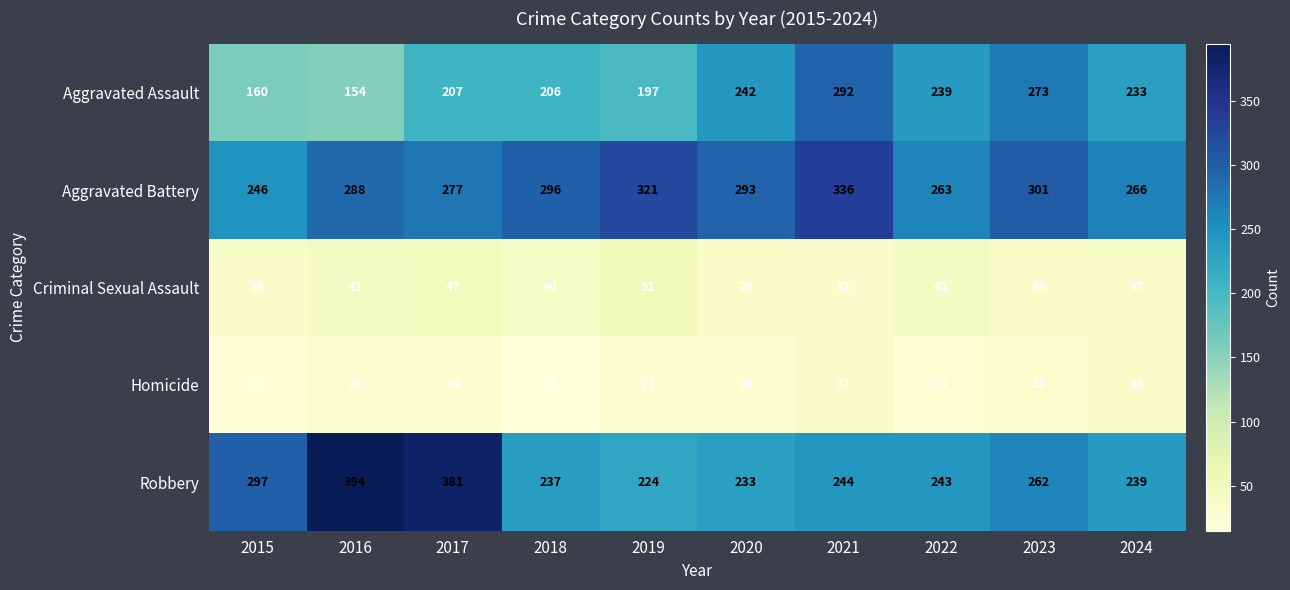

The value of Aggravated Battery at 2023 is 424. True or false?

False